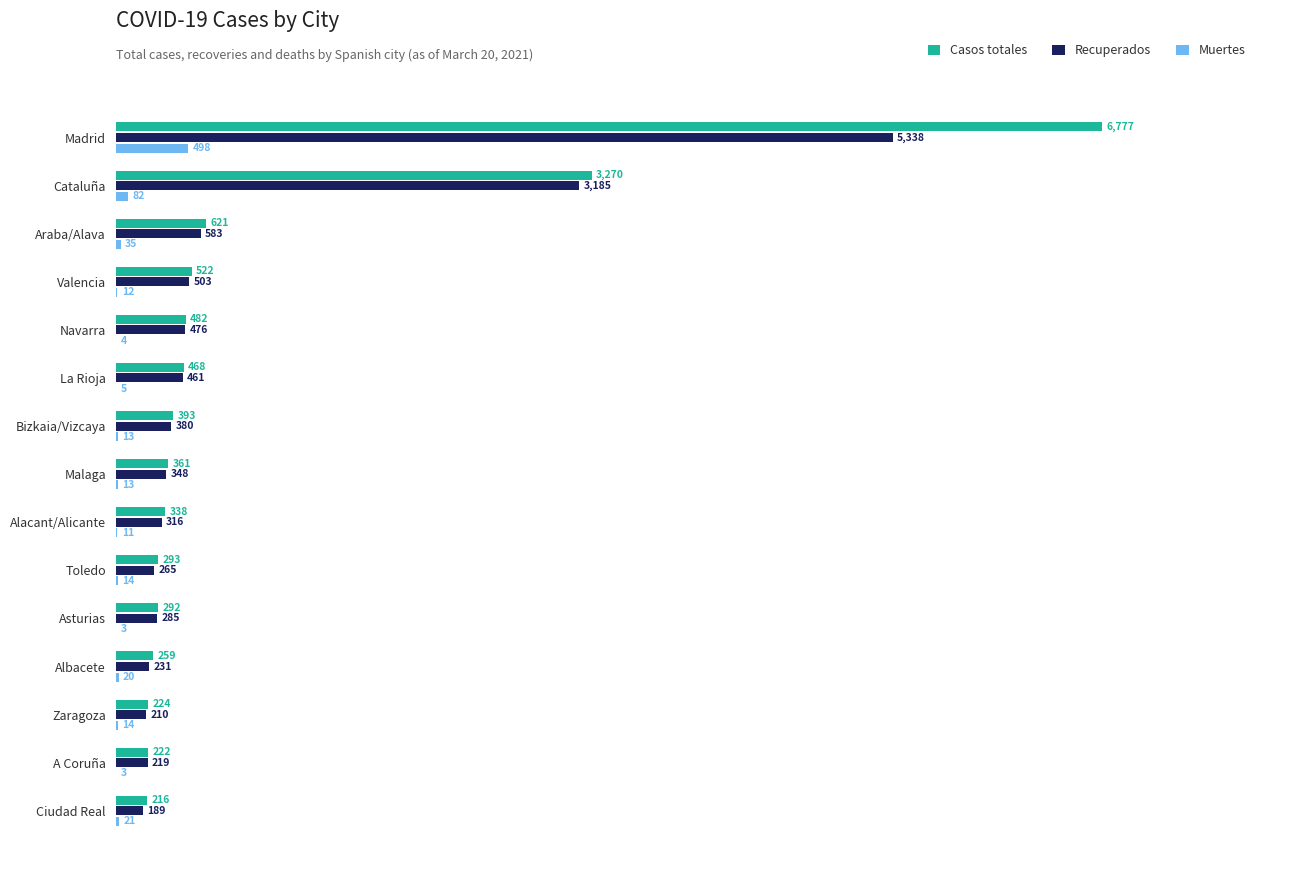

What is the sum of all Recuperados values?

12989